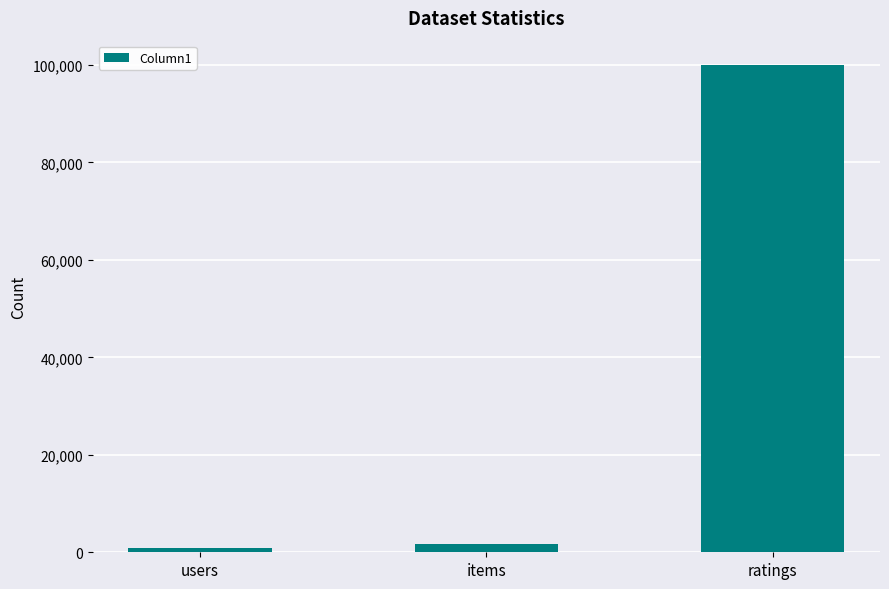

Reading right to left, list all the values displayed in this chart.

100000	1682	943